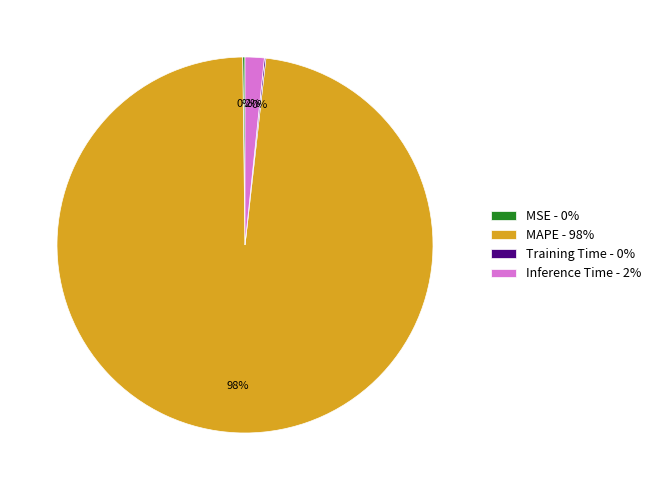

Which slice represents more than half of the pie?

MAPE - 98%